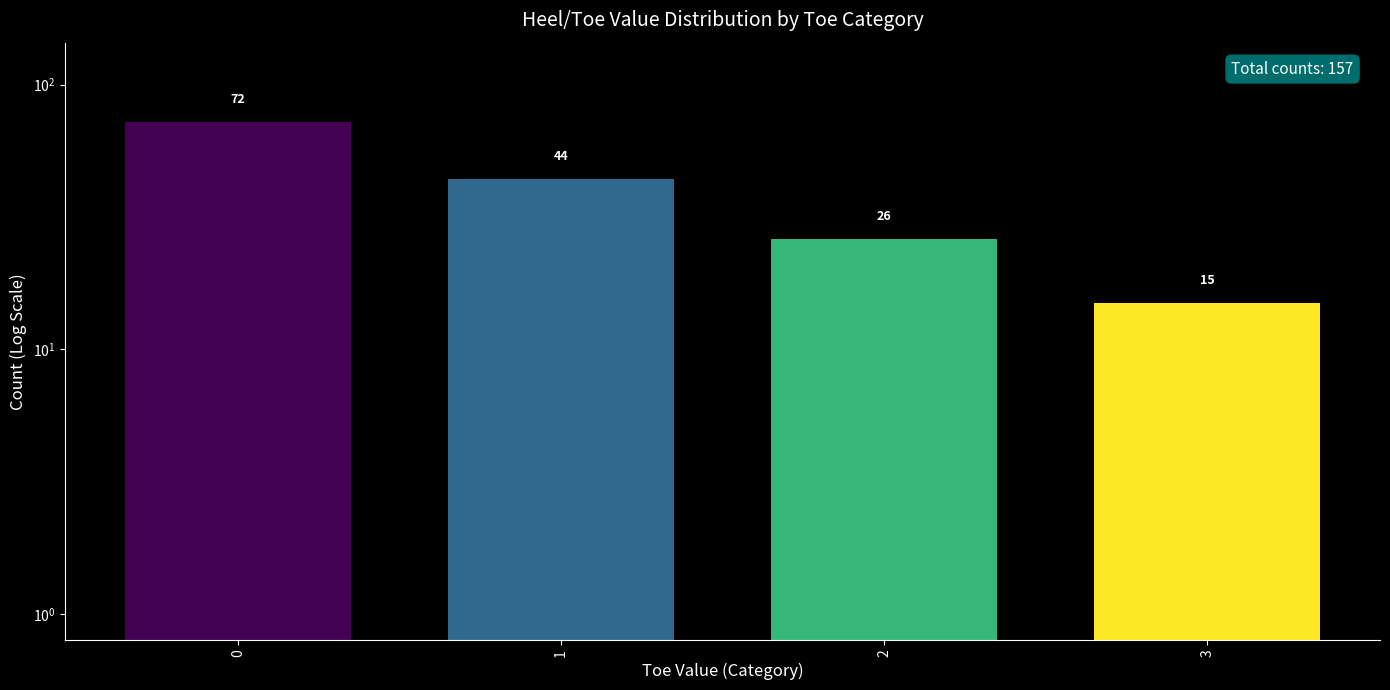

What is the smallest value displayed?

15